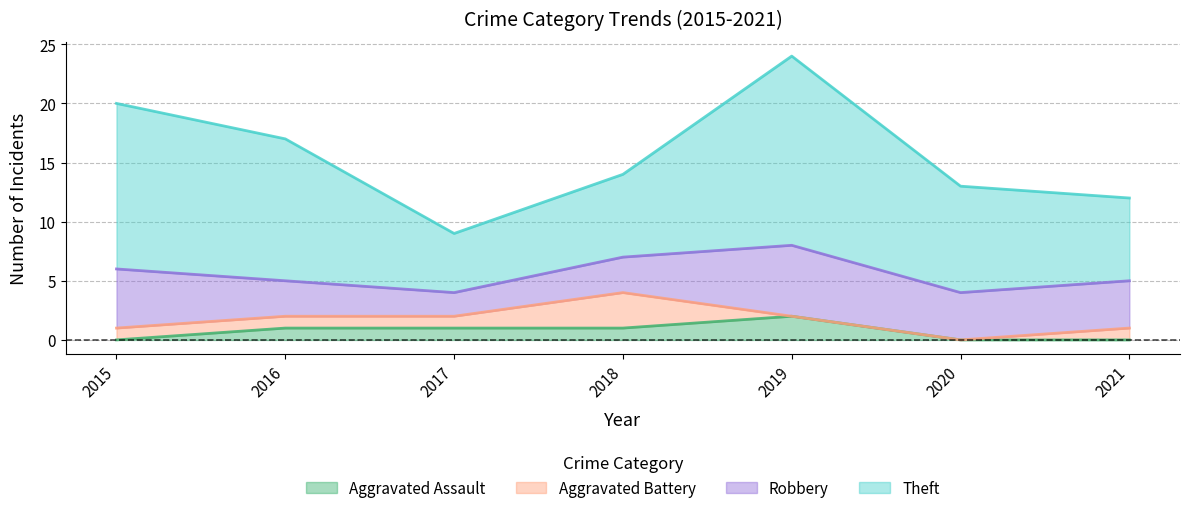

What is the difference between the second highest and second lowest values in the Aggravated Assault series?

1